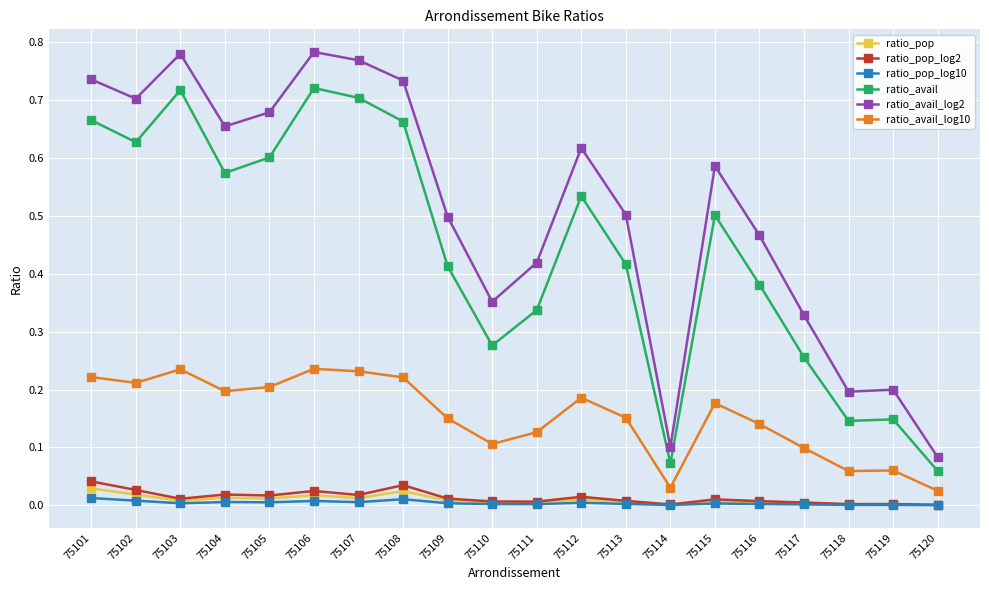

Is the value of ratio_avail_log10 at 75107 greater than the value of ratio_pop at 75101?

Yes